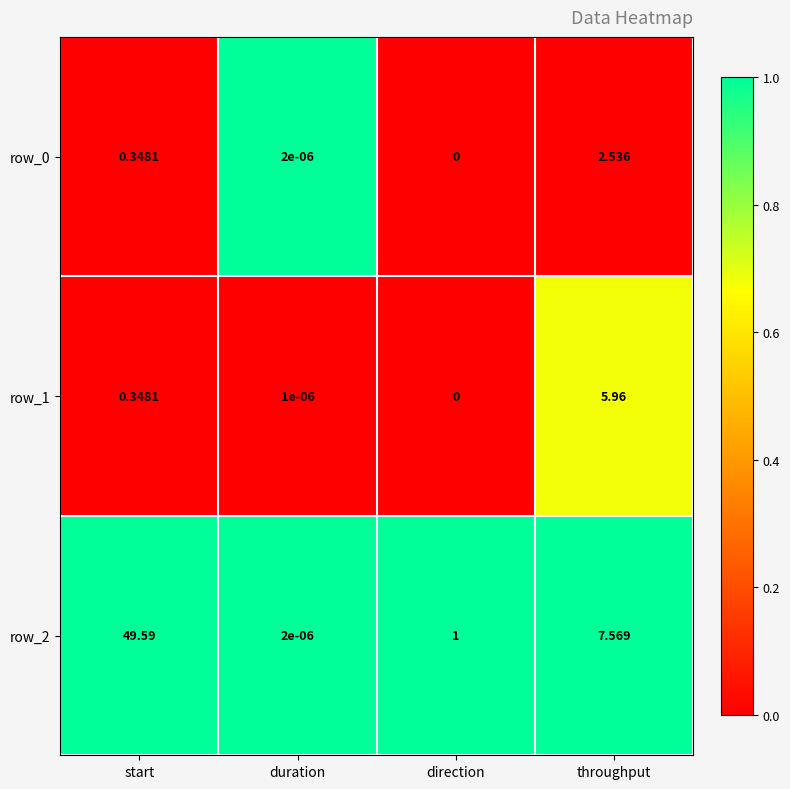

Rank the categories by row_1 value from highest to lowest.

throughput, start, duration, direction